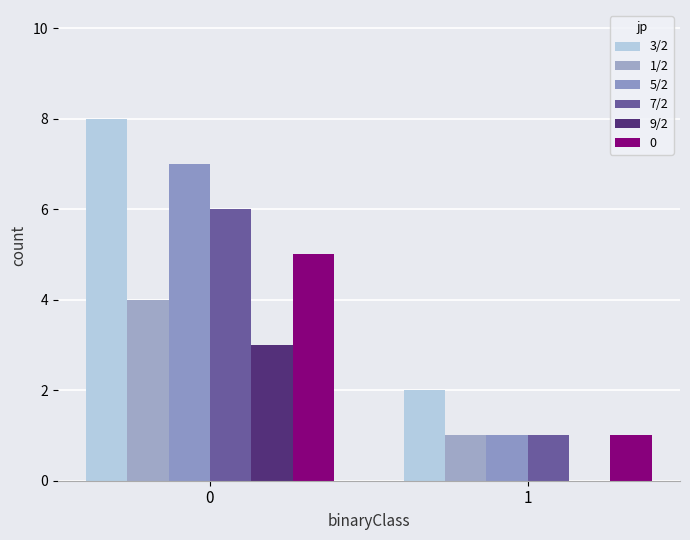

Count the number of data series in this chart.

6